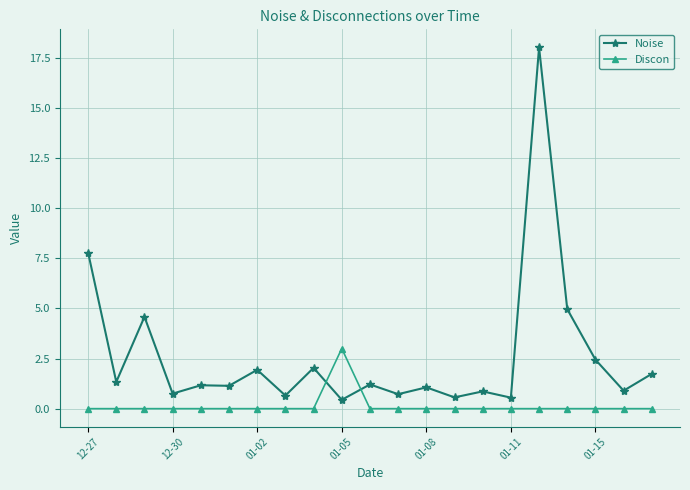

What is the value of the Discon point at the 10th from the left?

3.0